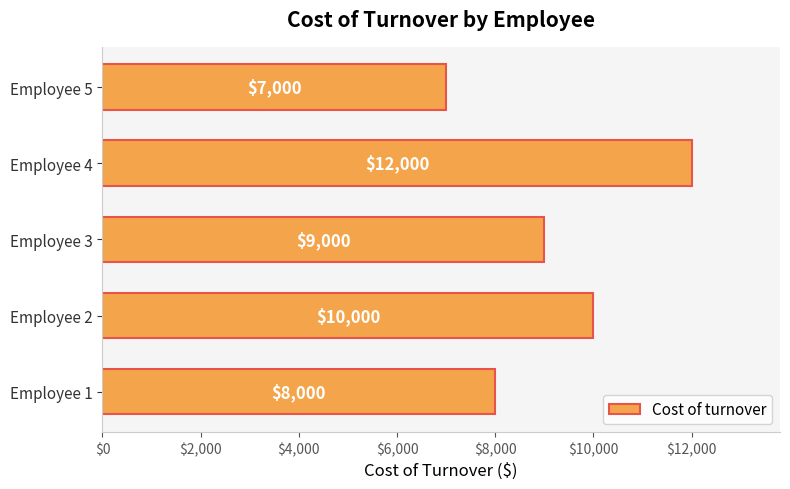

Which has a higher value, Employee 3 or Employee 1?

Employee 3